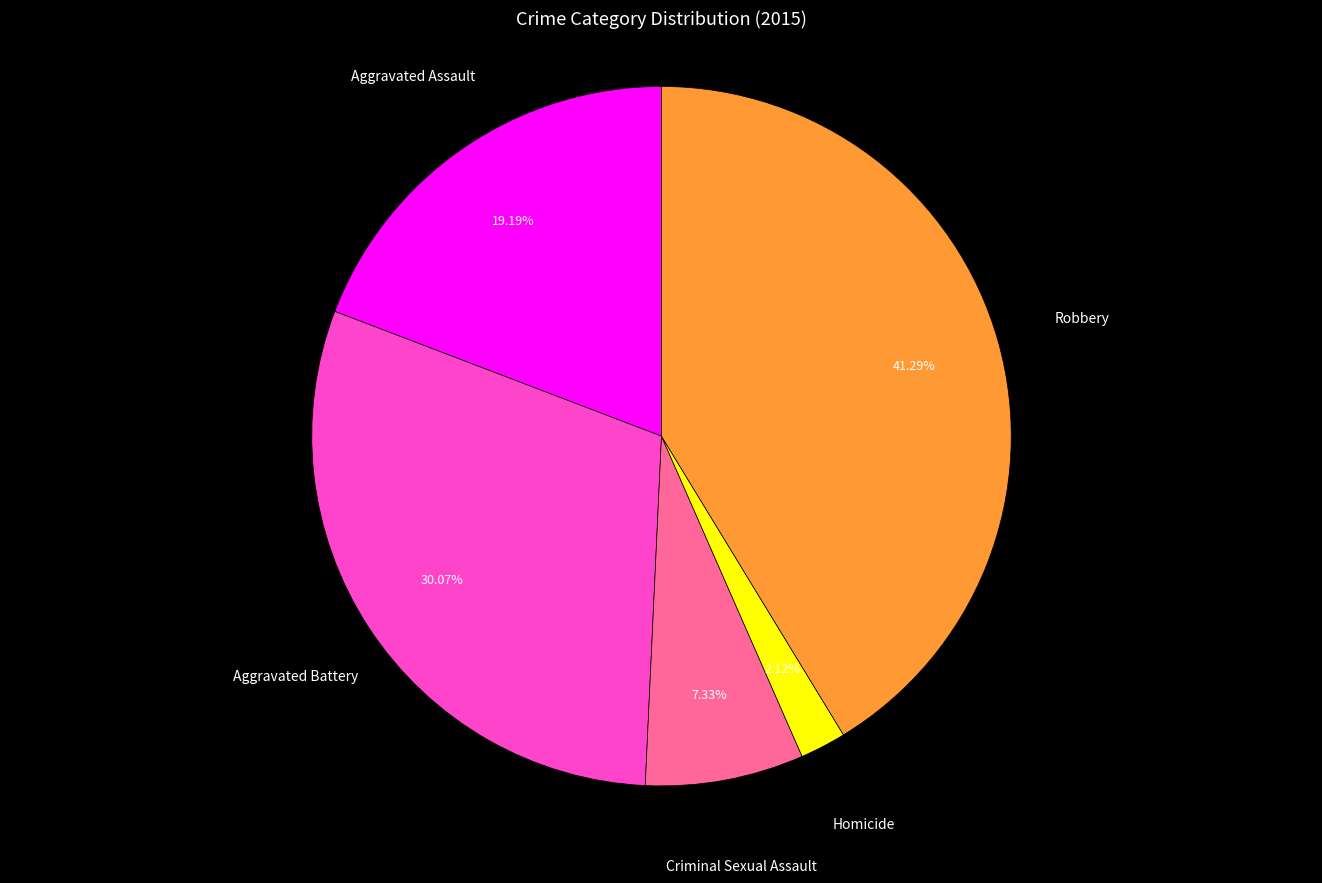

Which slice is the smallest?

Homicide